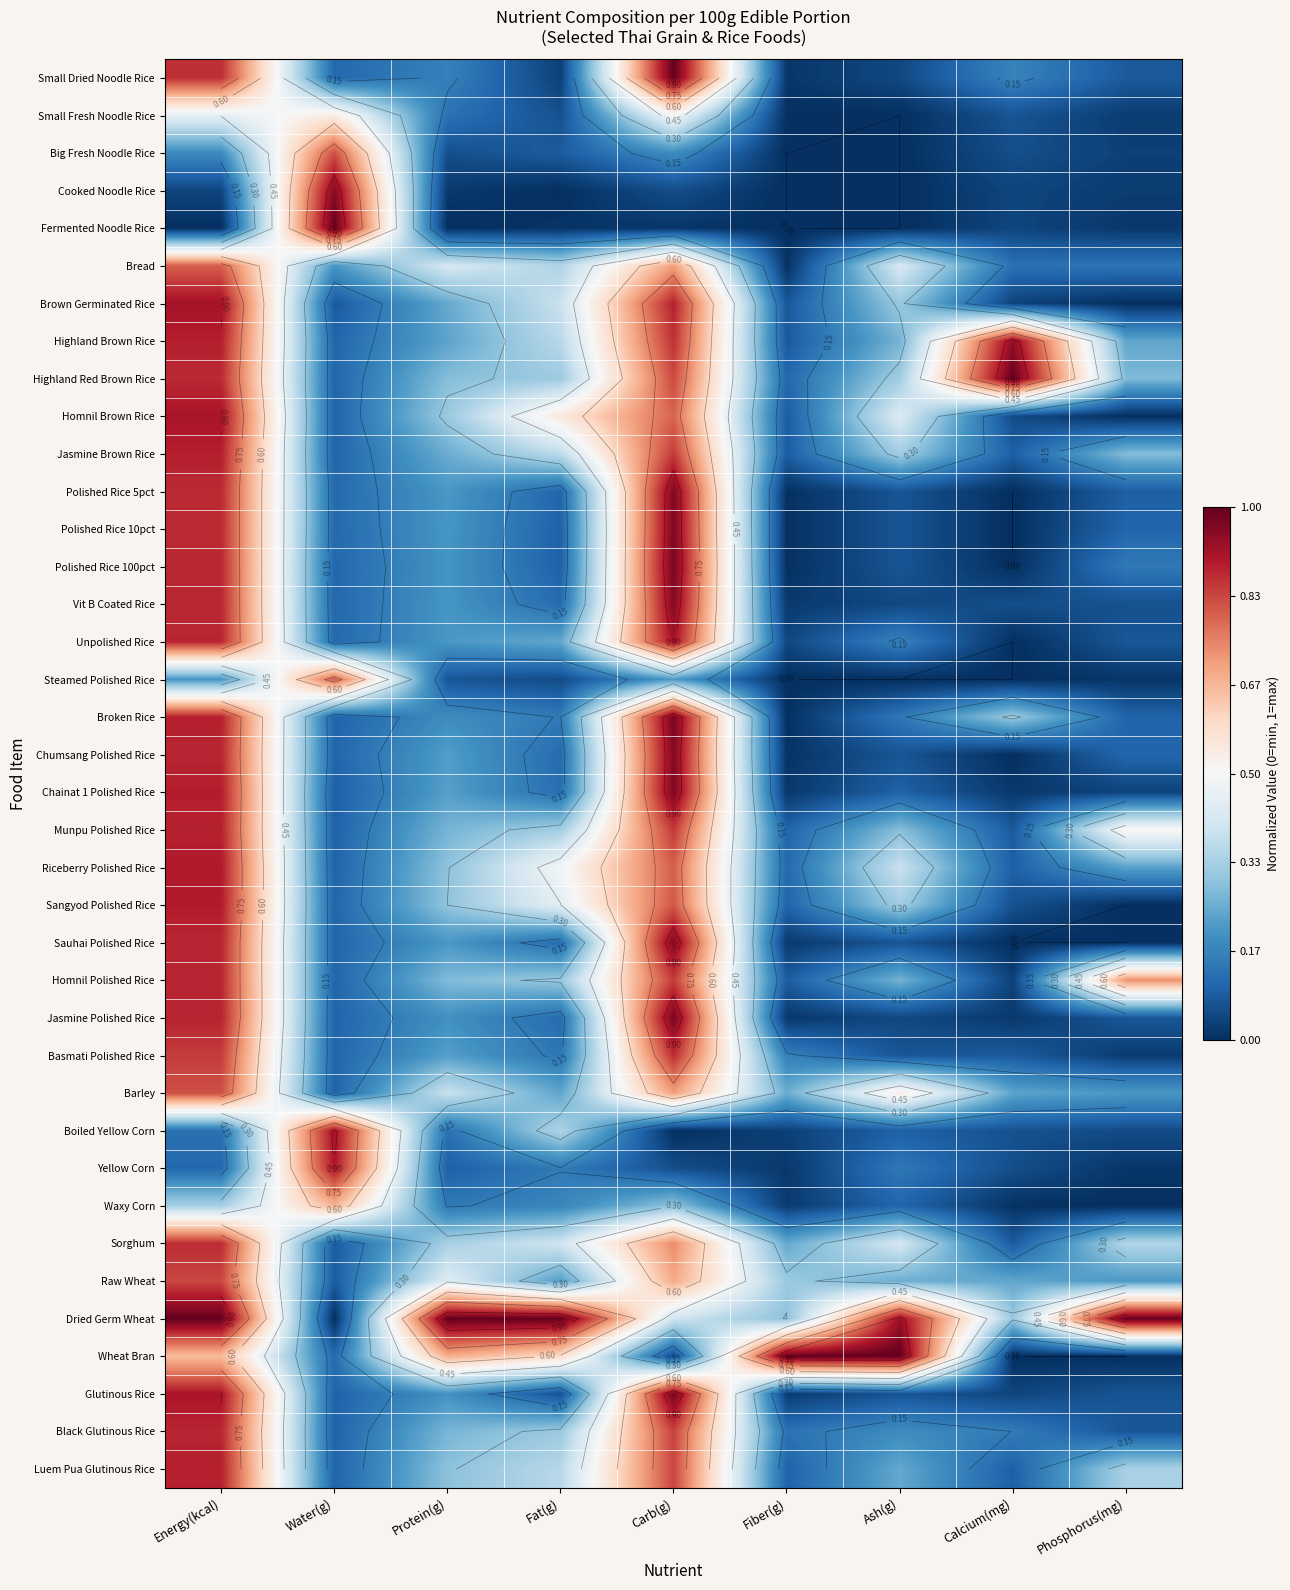

The value of Dried Germ Wheat at Ash(g) is 1.4. True or false?

False